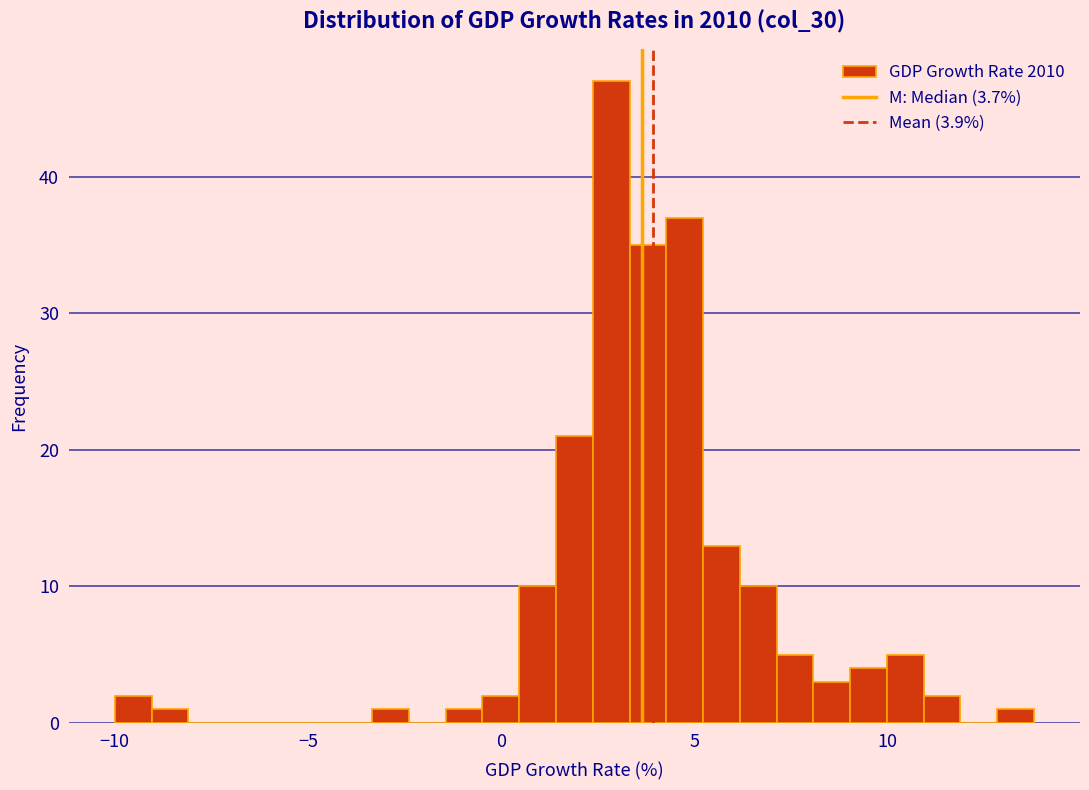

Read against the x-axis, roughly where is the centre of the tallest bar?

3.0